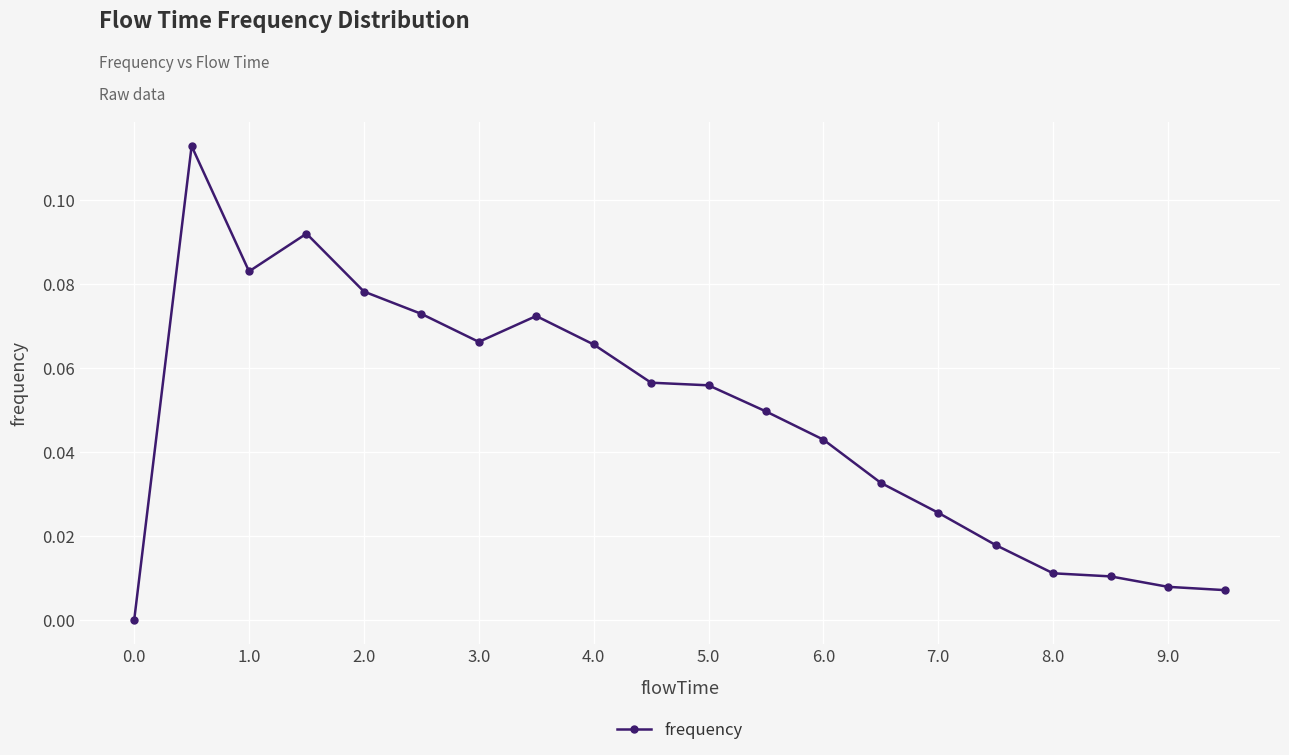

What is the sum of all values?

1.0